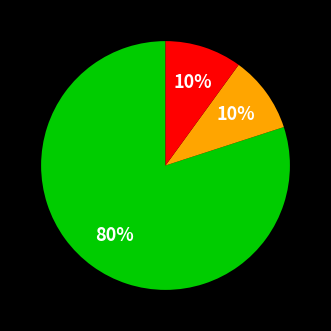

Does any single category account for the majority?

Yes